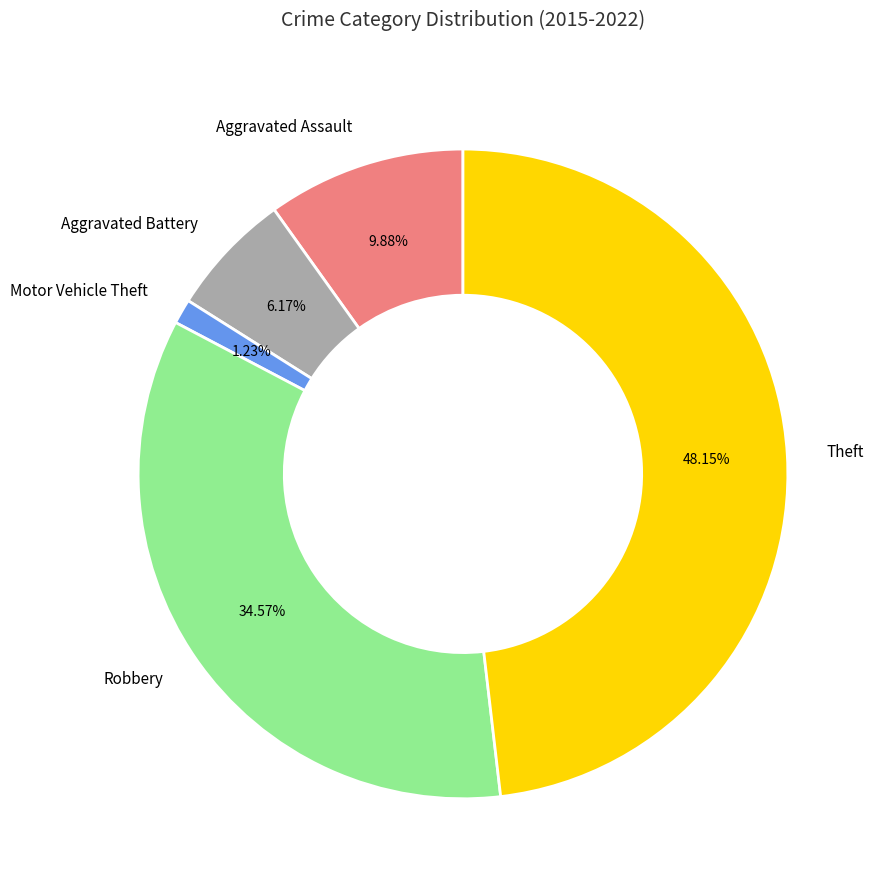

To the nearest percent, what portion does Motor Vehicle Theft represent?

1%